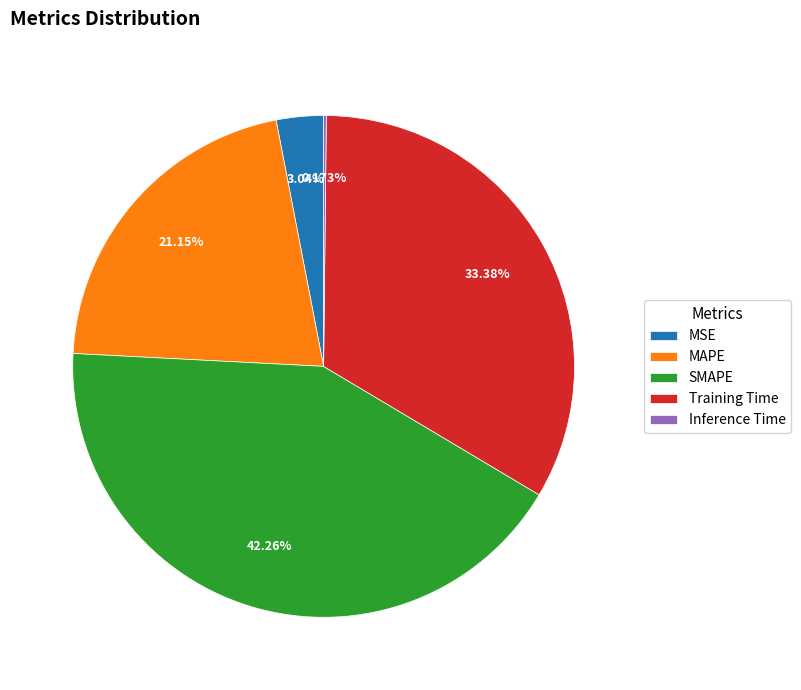

What percentage is the Training Time slice, to the nearest percent?

33%